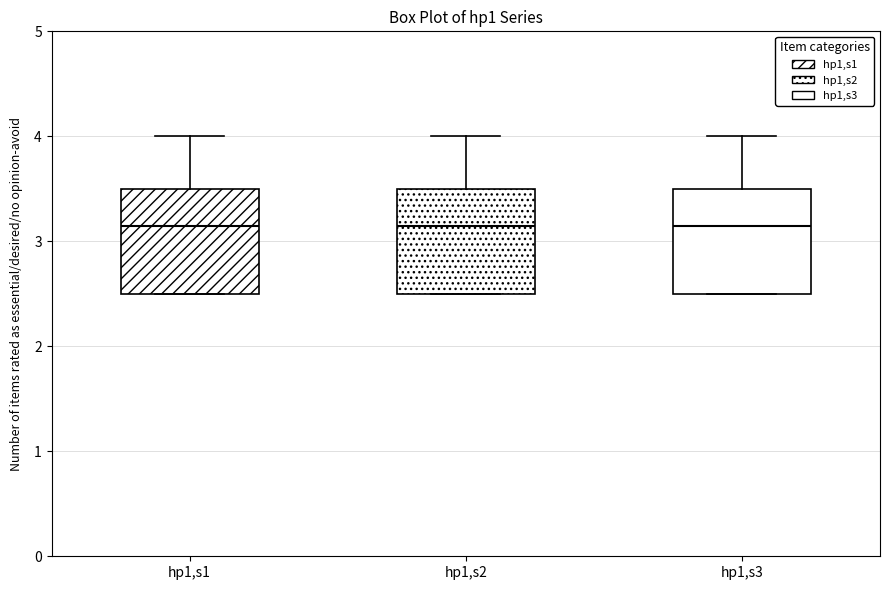

Where does the upper whisker of the box for hp1,s3 end on the y-axis? The values are not printed on the chart, so give them approximately, as read against the axis.

4.0